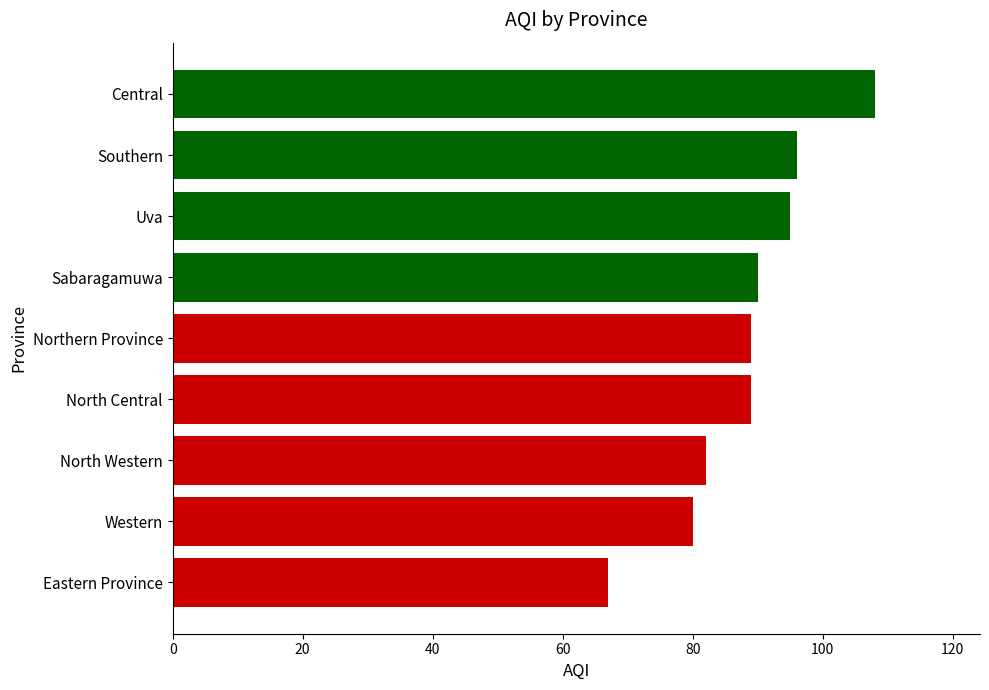

Reading top to bottom, list all the values displayed in this chart.

108	96	95	90	89	89	82	80	67